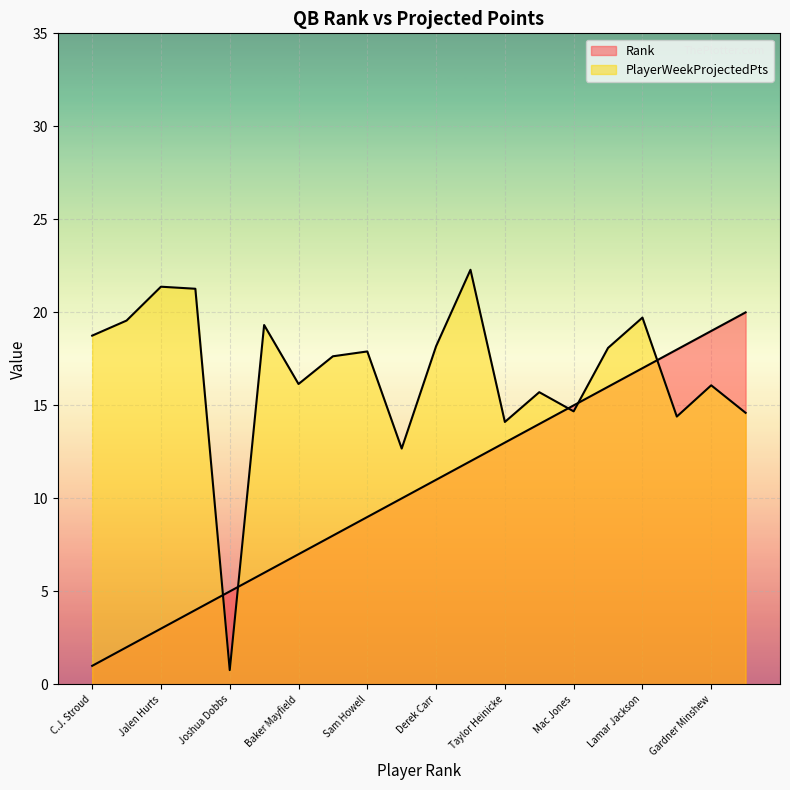

What is the label of the 12th point from the right?

Sam Howell